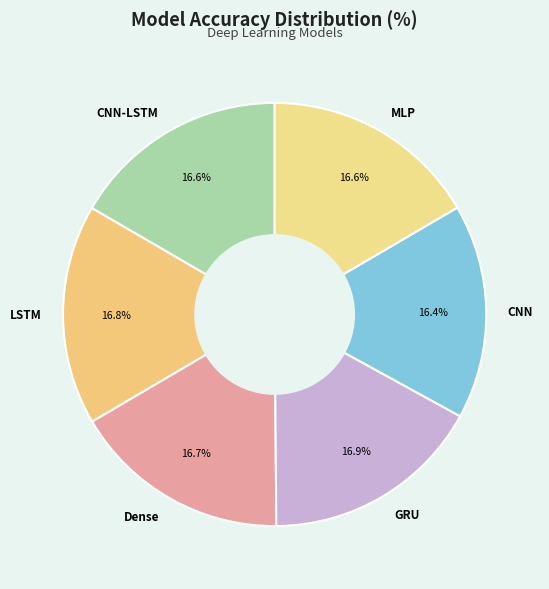

Is there a majority slice in this chart?

No